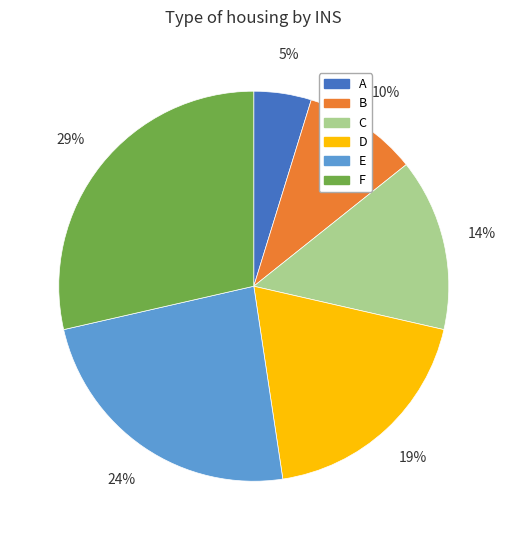

How many slices are in this pie chart?

6